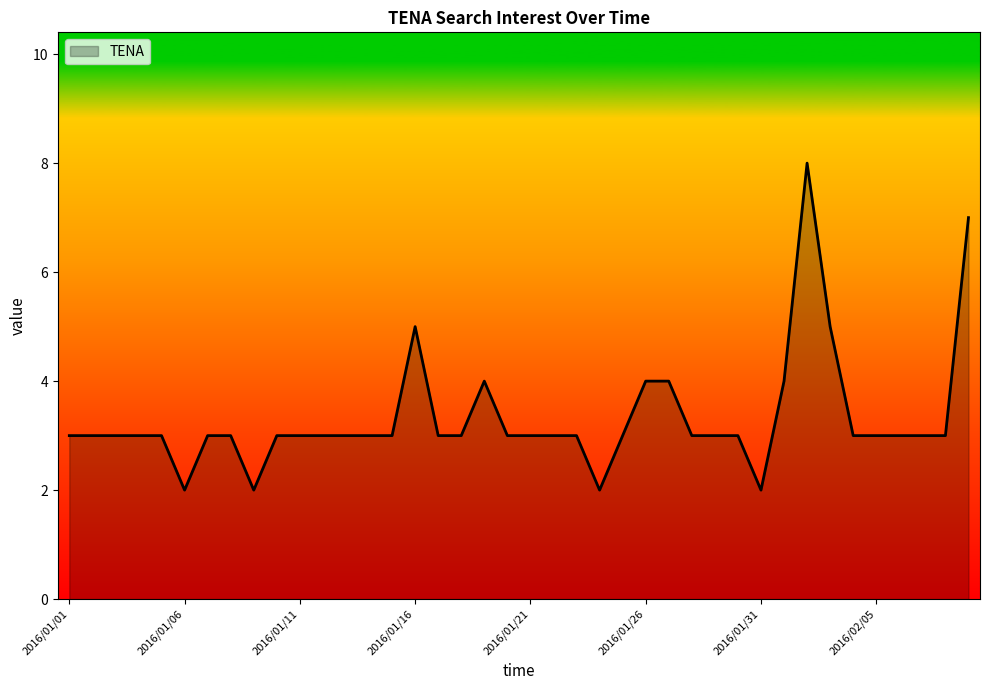

What is the maximum value shown in the chart?

8